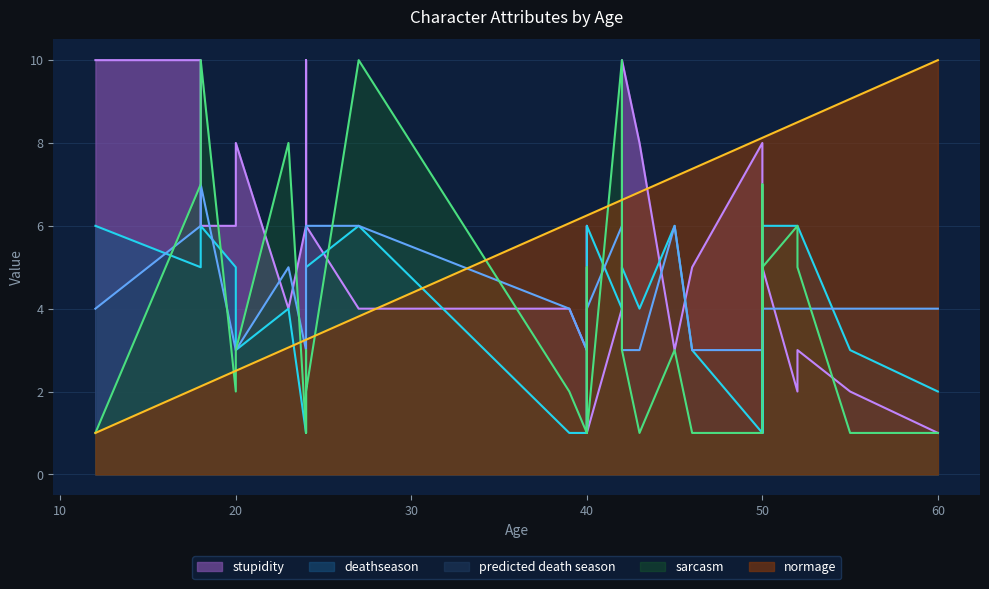

What is the average value of the predicted death season series?

4.2